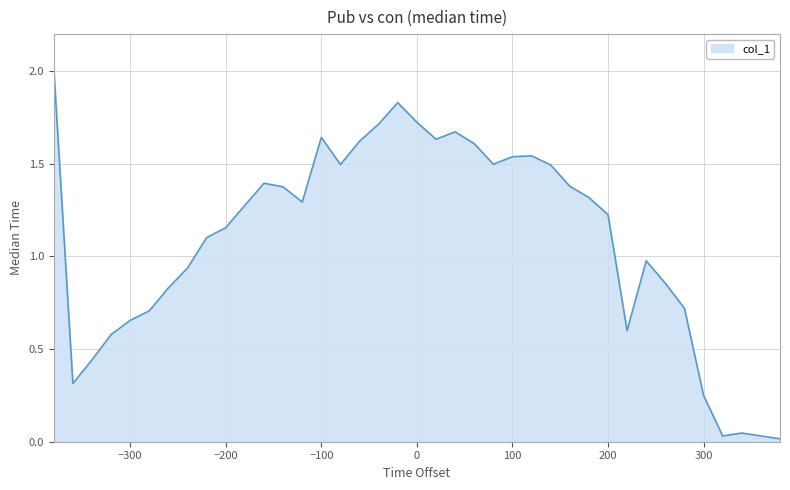

What is the sum of all values?

42.5